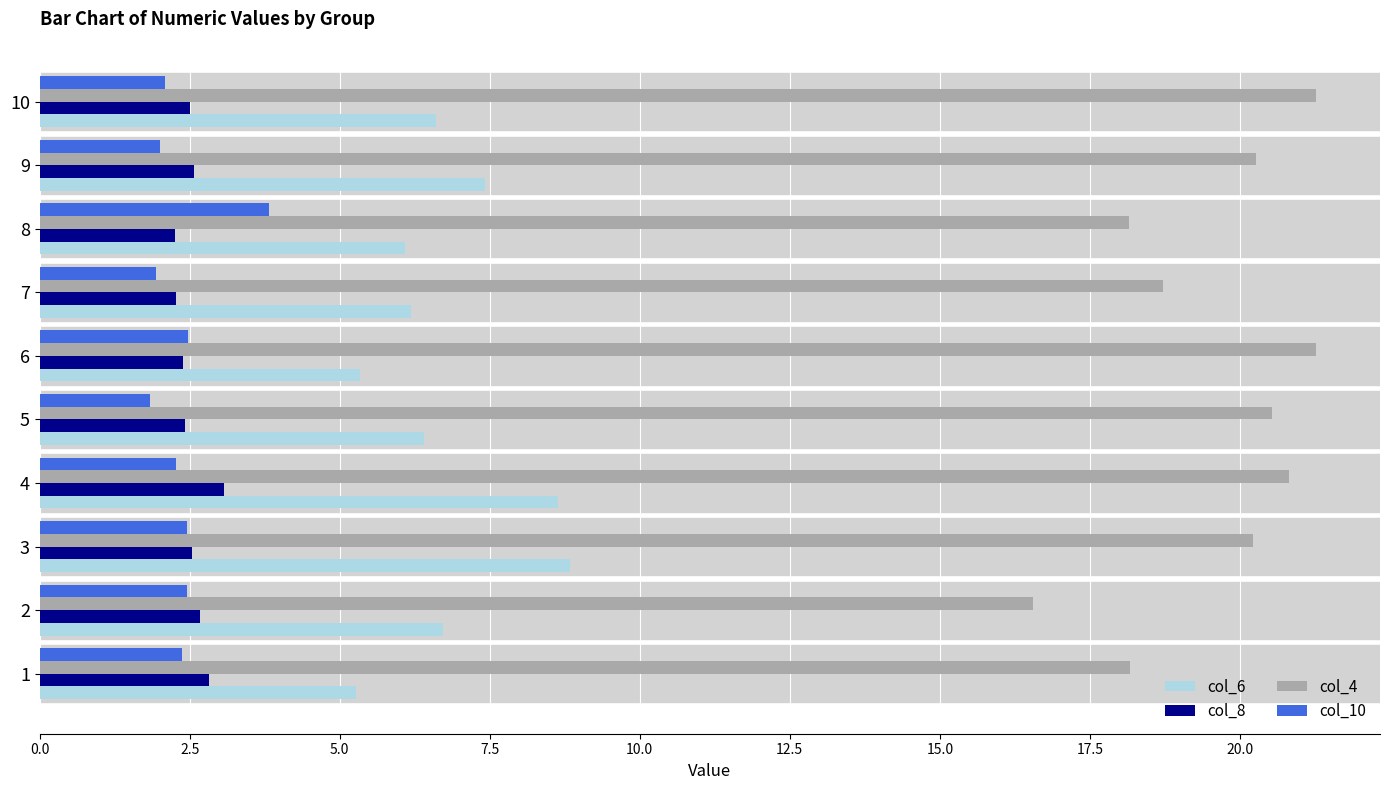

What is the sum of all col_8 values?

25.5